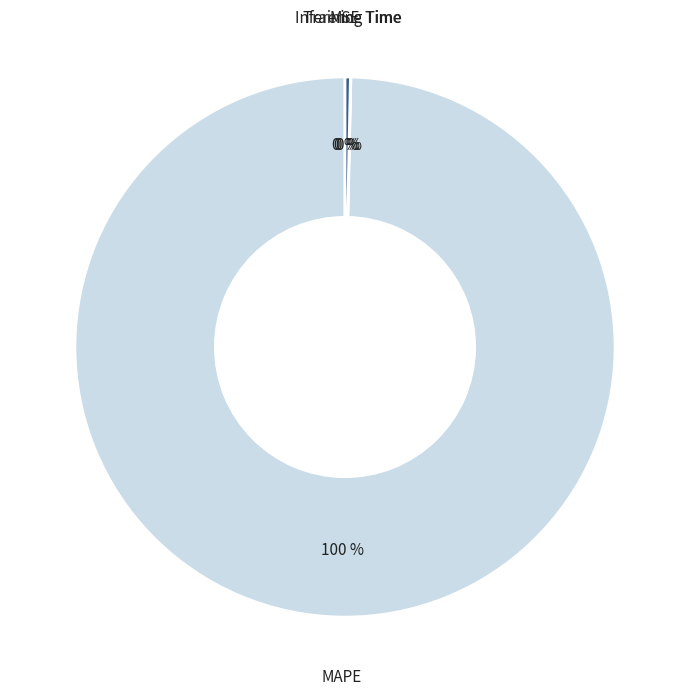

Does any single category account for the majority?

Yes